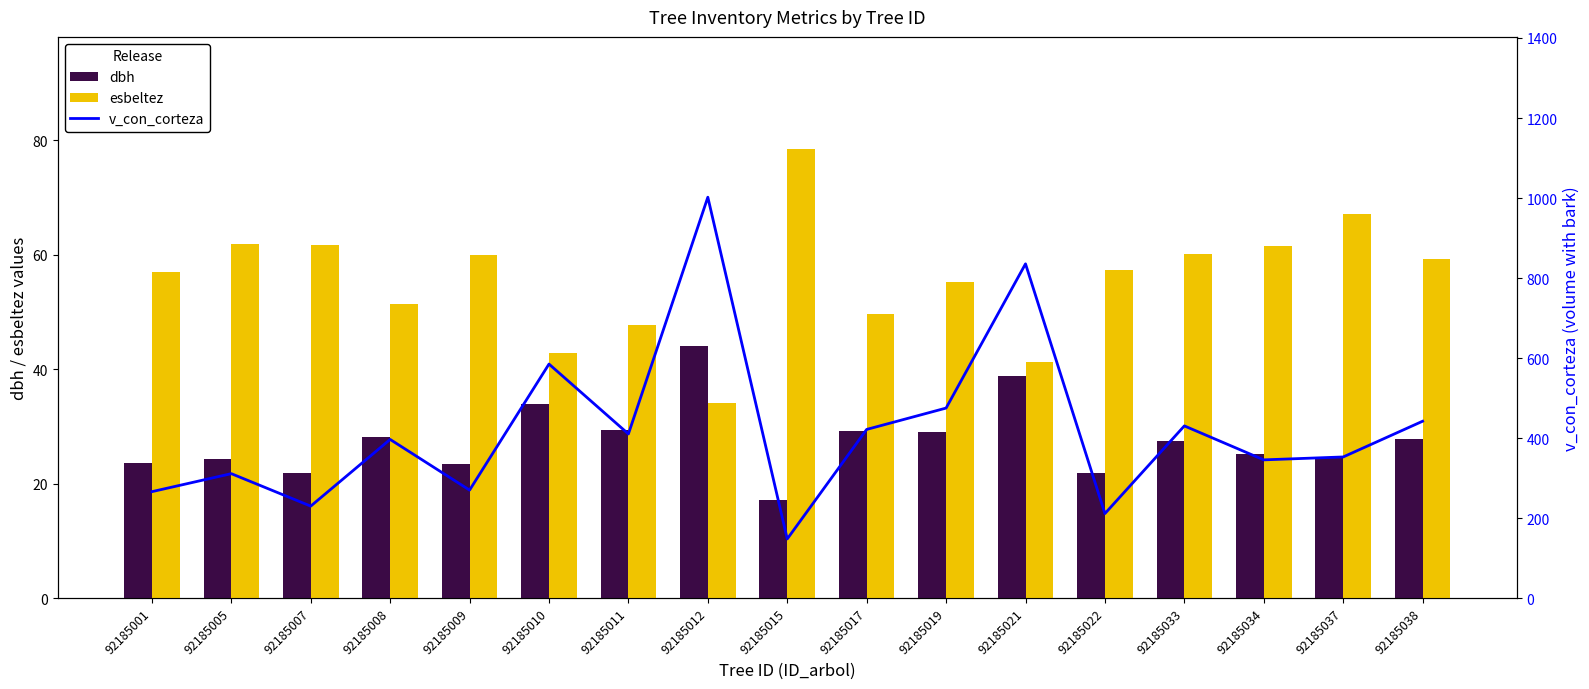

The value of v_con_corteza at 92185010 is 146.5. True or false?

False